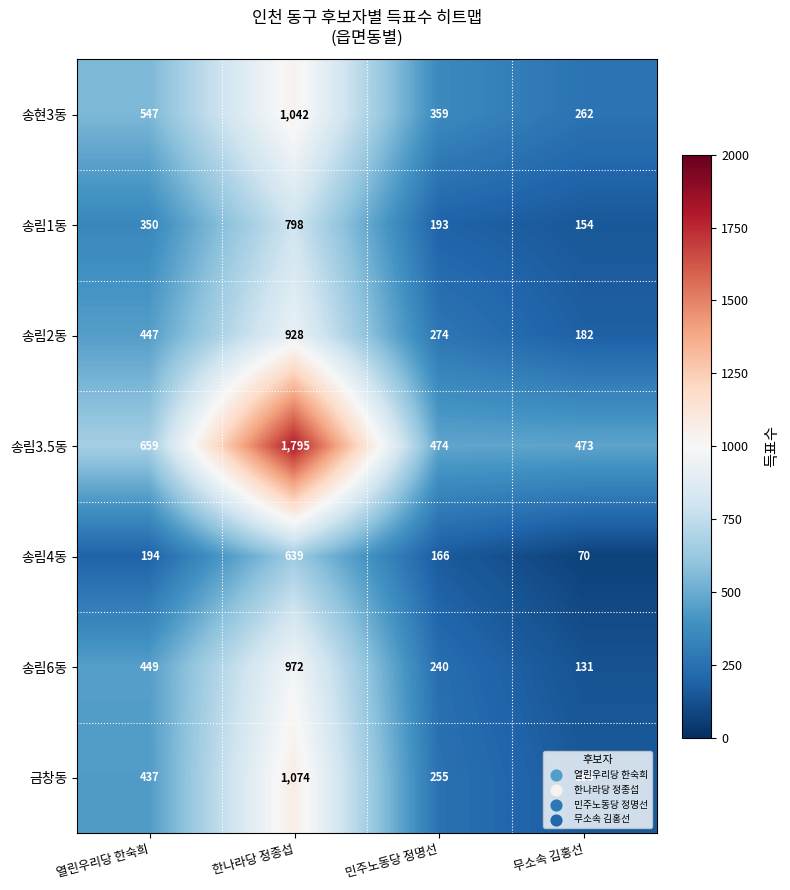

Which series changed the most between 한나라당 정종섭 and 무소속 김홍선?

송림3.5동